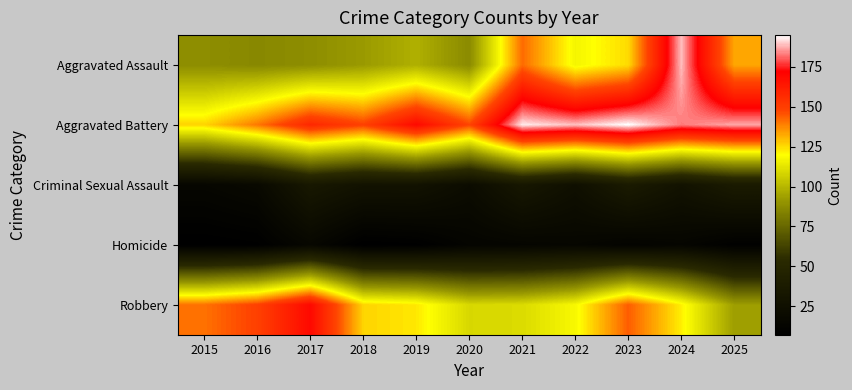

Which category has the lowest value across all series?

2015